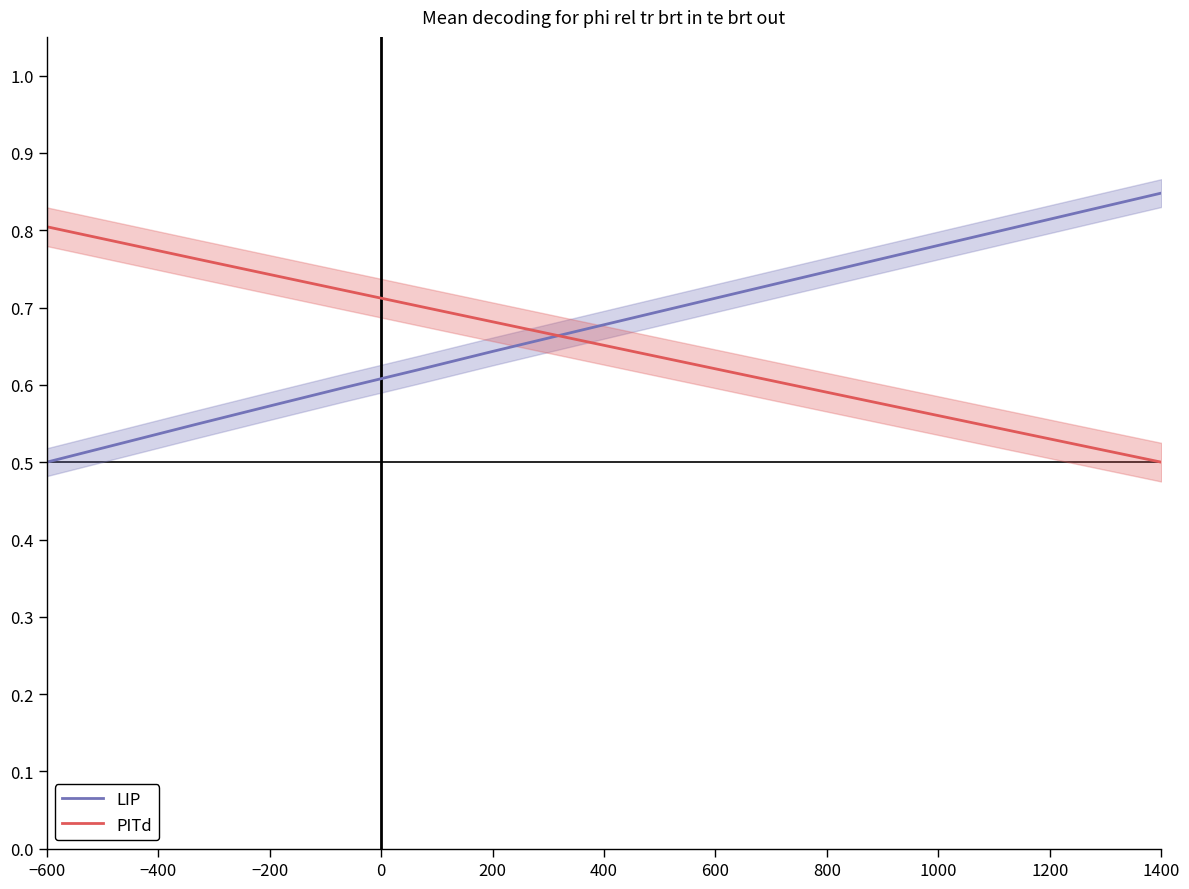

Is the value of PITd at 600 greater than the value of LIP at 1400?

No